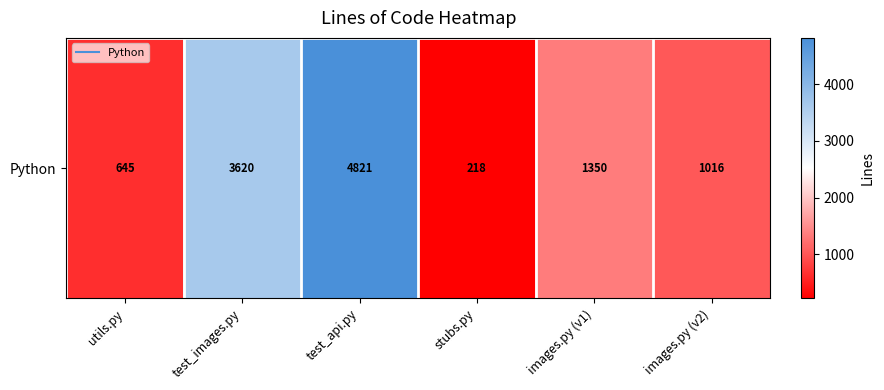

What is the smallest value displayed?

218